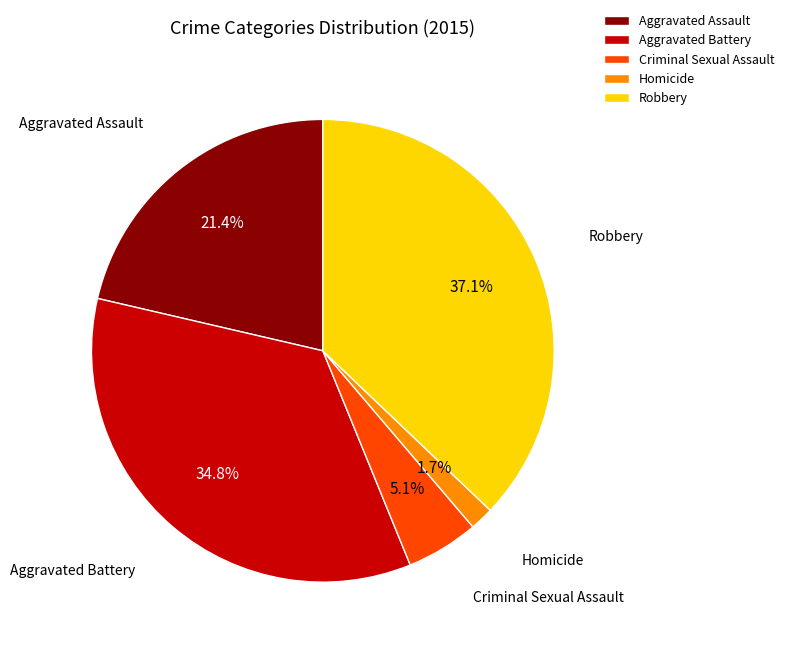

How many segments does this pie chart have?

5